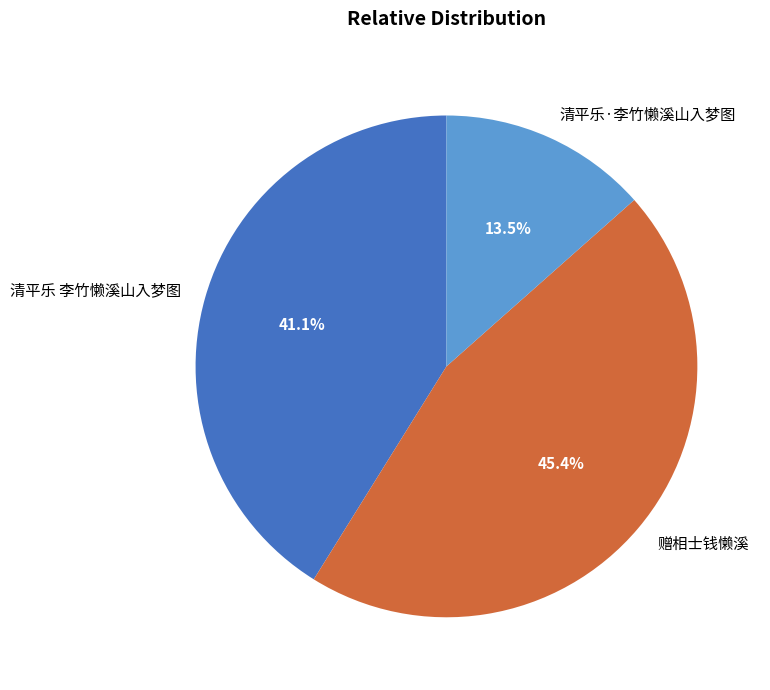

True or false: 赠相士钱懒溪 accounts for 45% of the total.

True